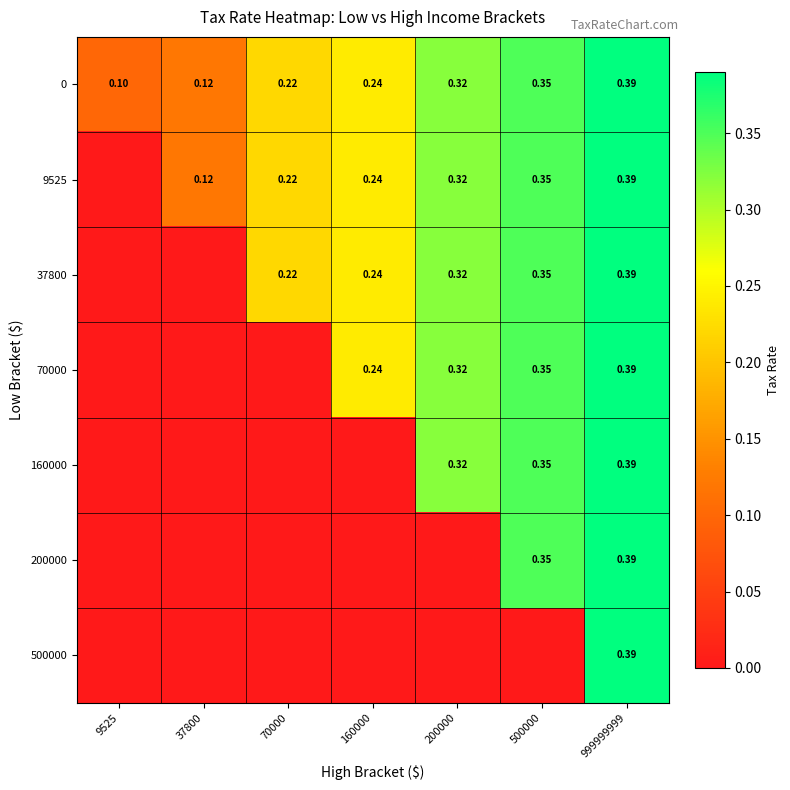

Where is 200000 nearest to the value 0?

9525